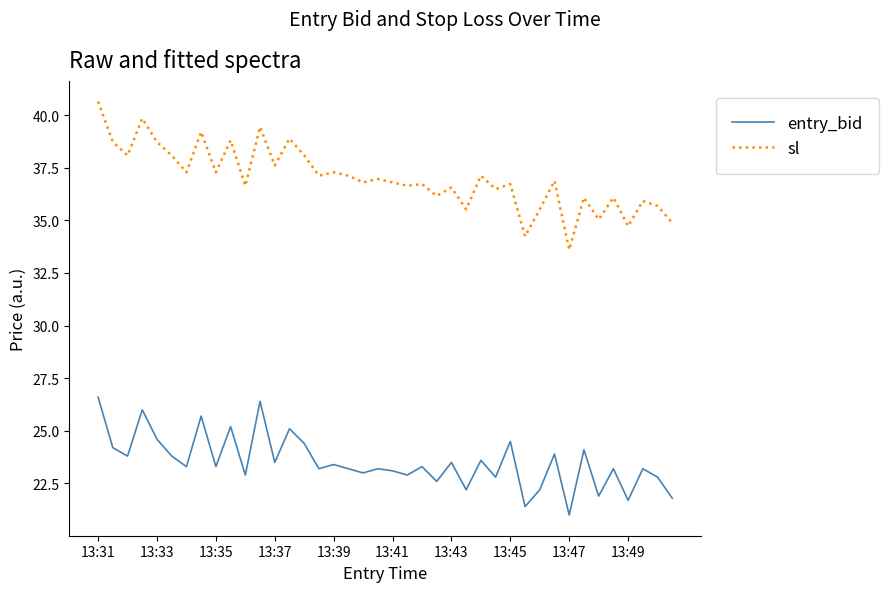

What is the minimum value for entry_bid?

21.0